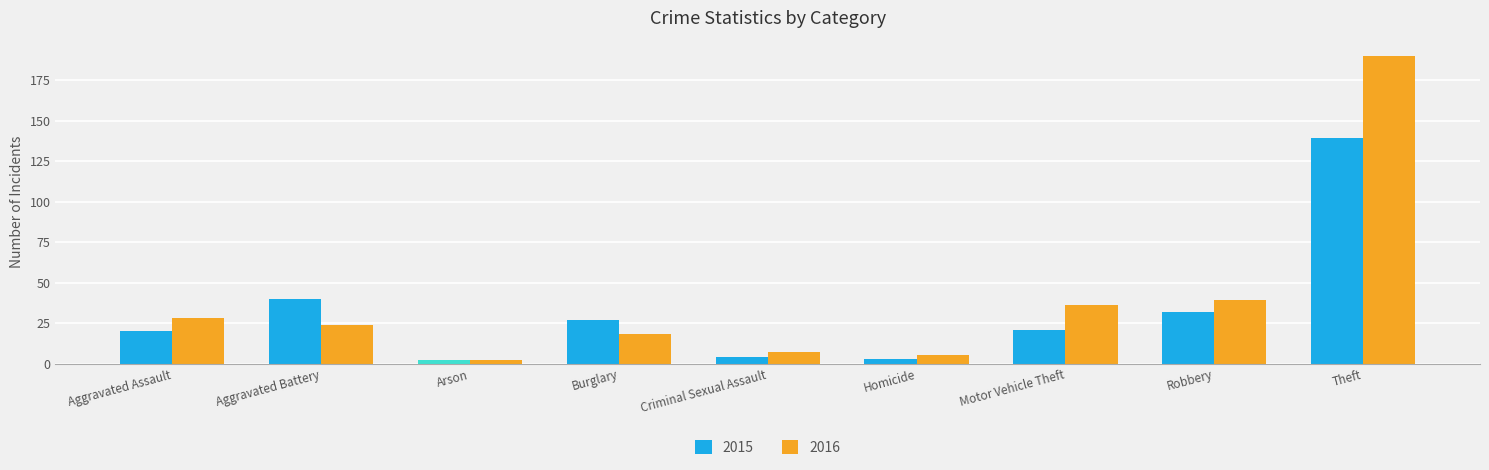

What is the difference between the maximum and minimum values in the 2015 series?

137